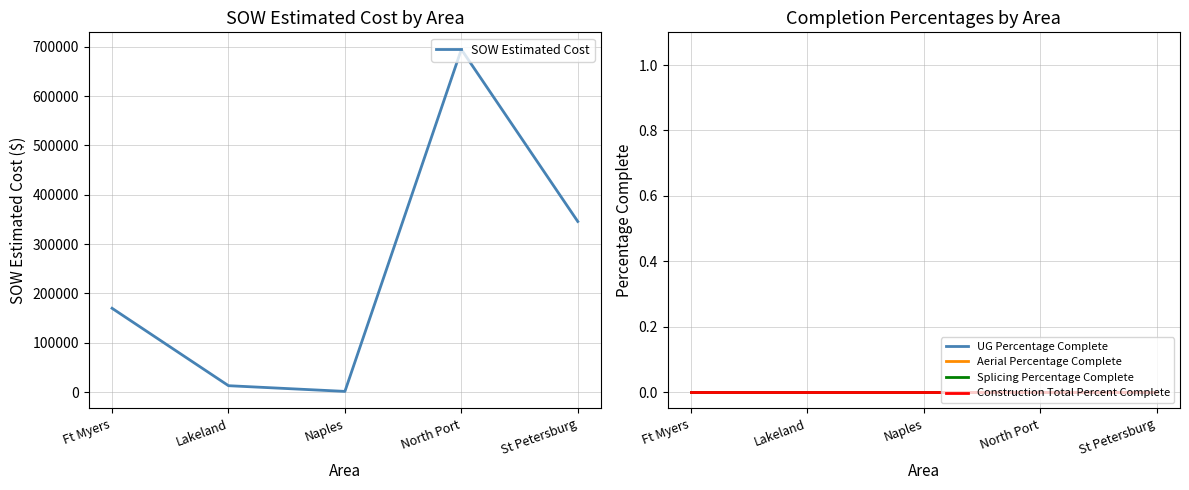

Which series has the largest total across all categories?

SOW Estimated Cost